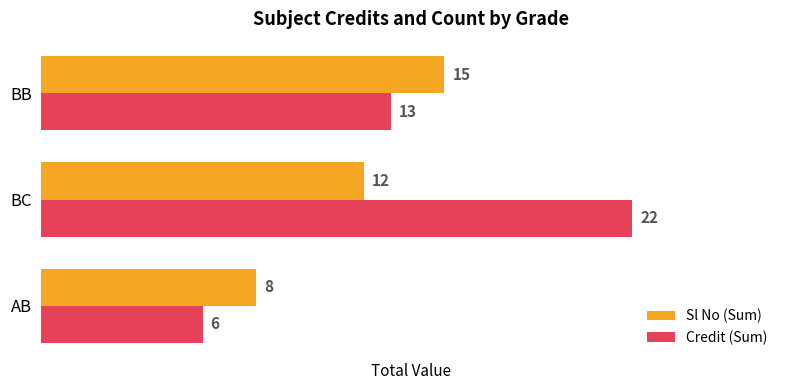

What are all the series names shown in the legend?

Sl No (Sum), Credit (Sum)